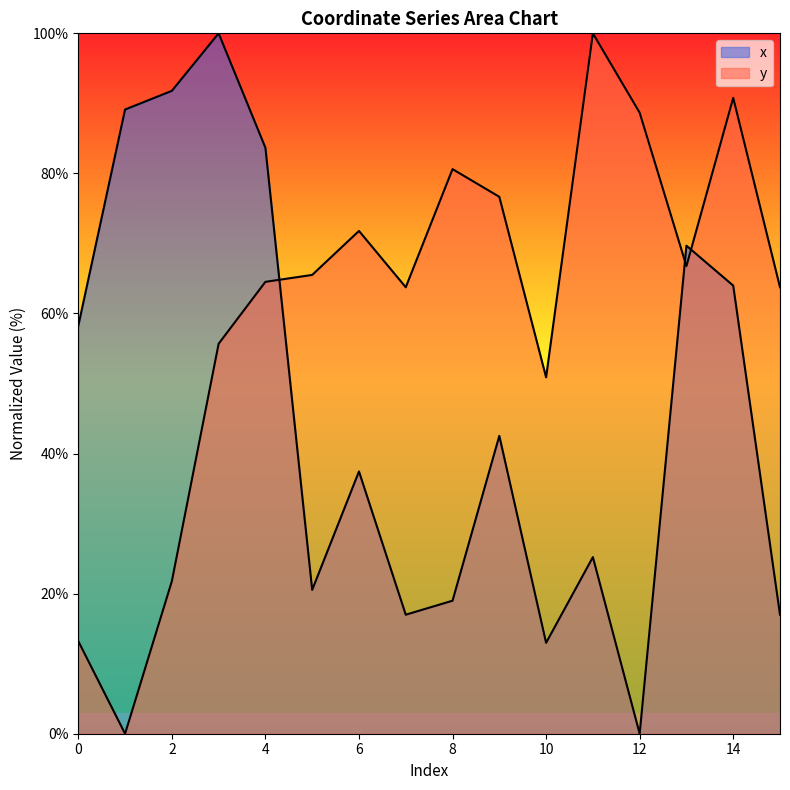

Which series ends up on top after the final intersection of x and y?

y